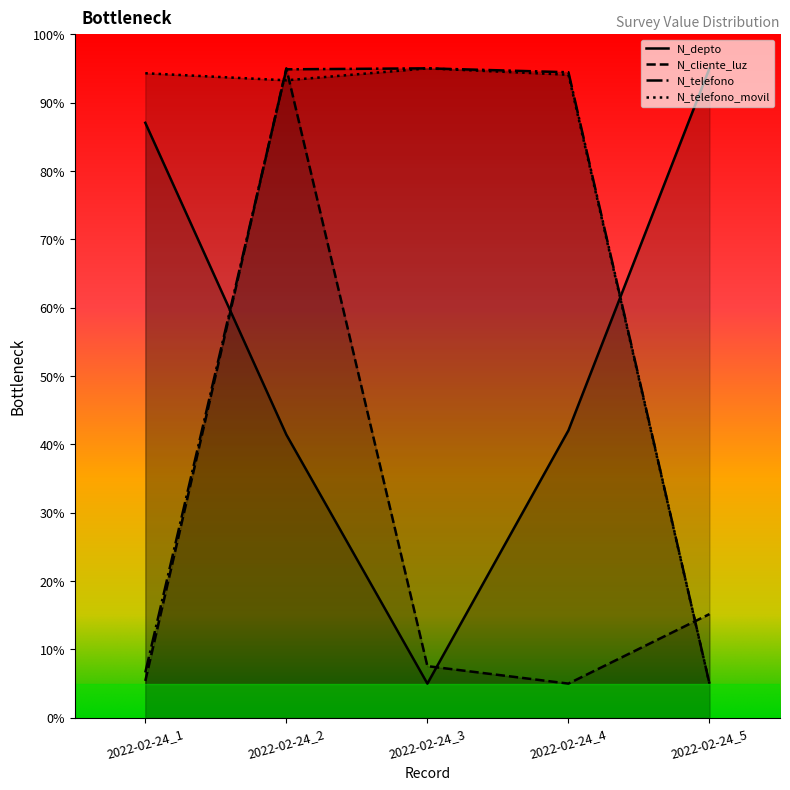

What is the value of the N_cliente_luz point at the 4th from the left?

5.0